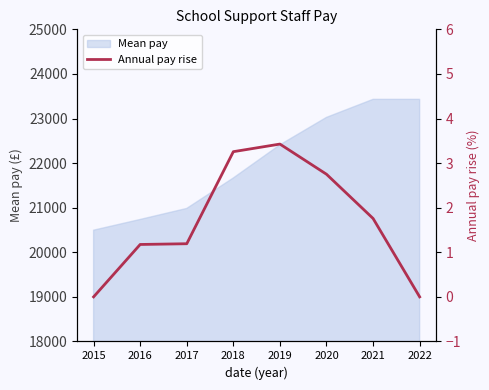

Is it true that Mean pay equals 35684.7 at 2019?

False